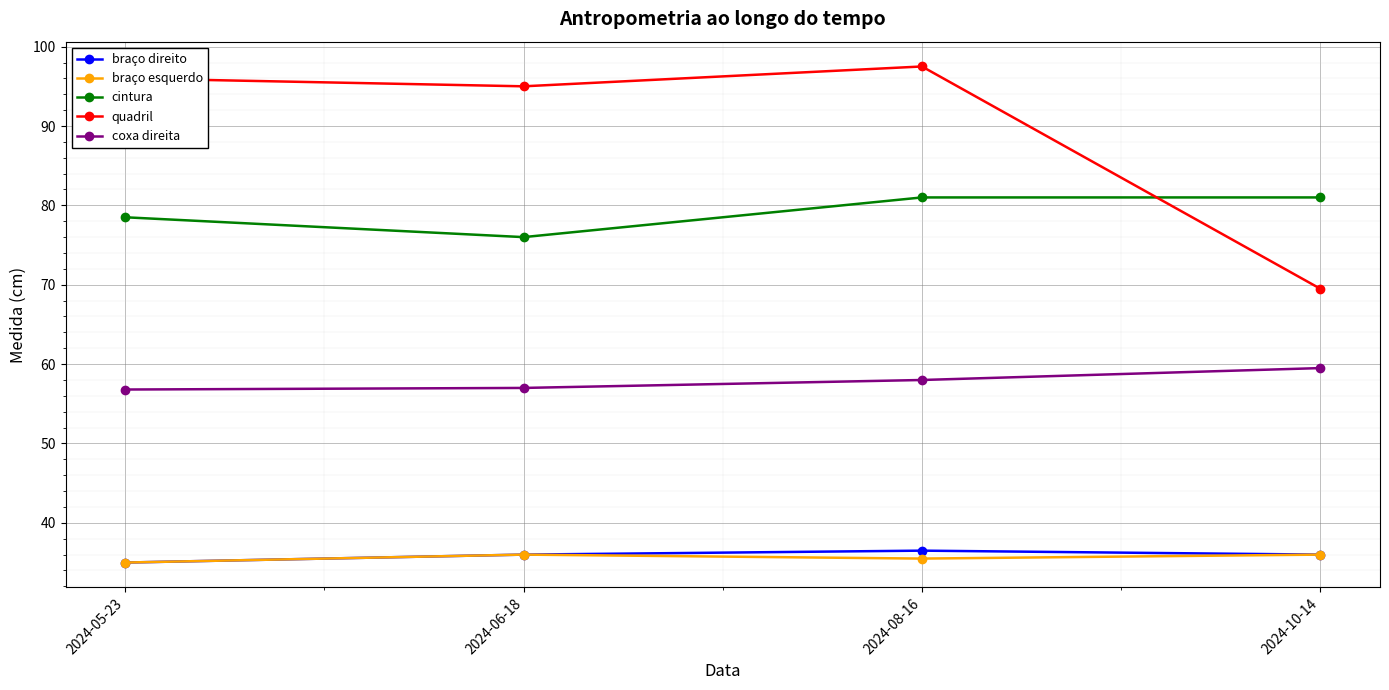

True or false: braço direito and coxa direita intersect in this chart.

False